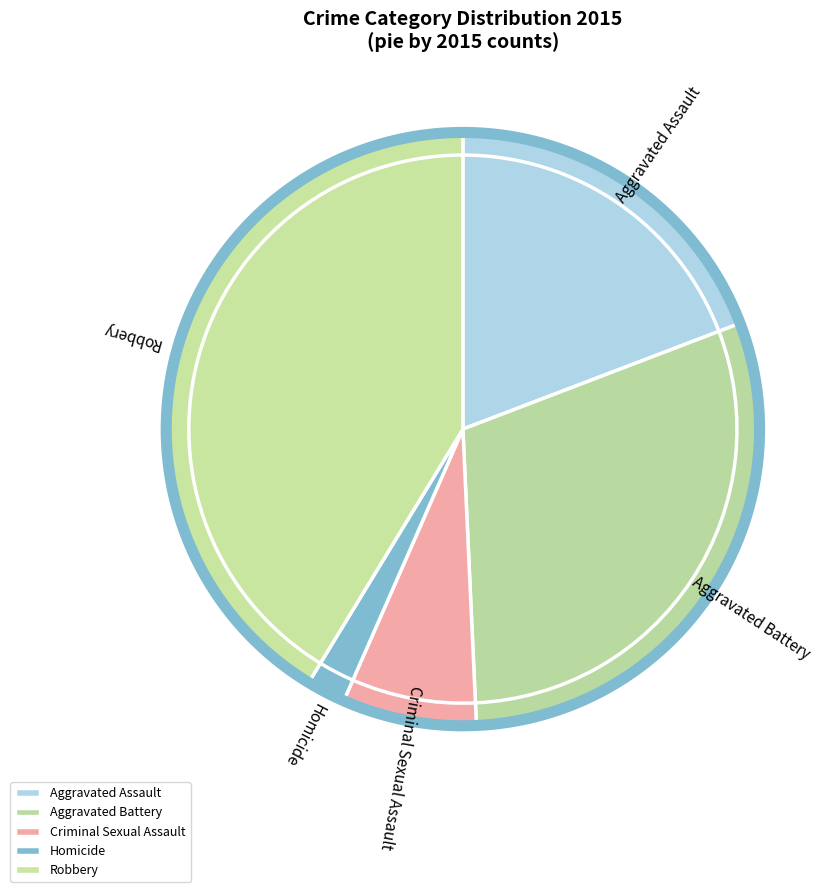

What percentage is the Aggravated Battery slice, to the nearest percent?

30%